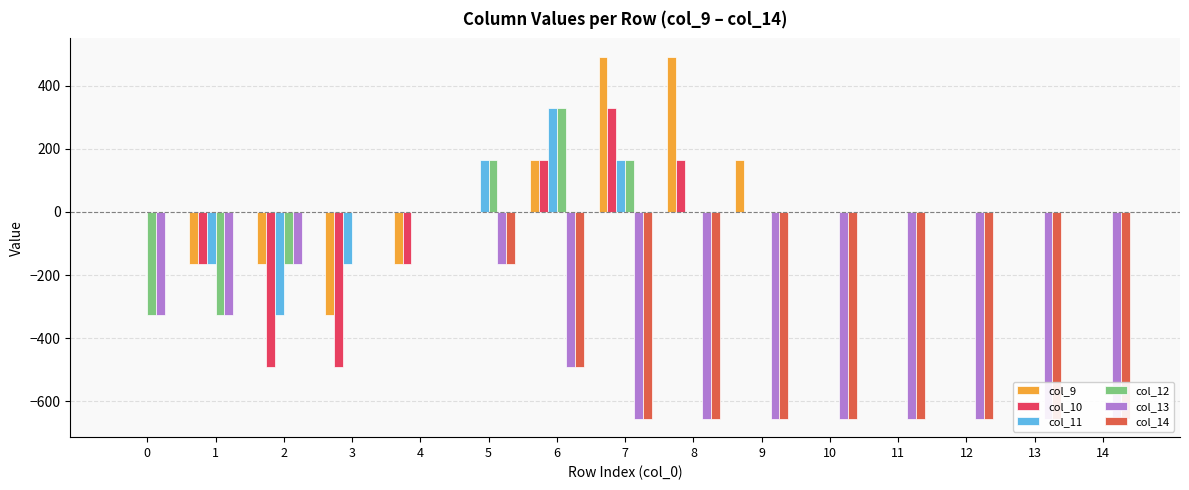

How many bars are there in total?

90